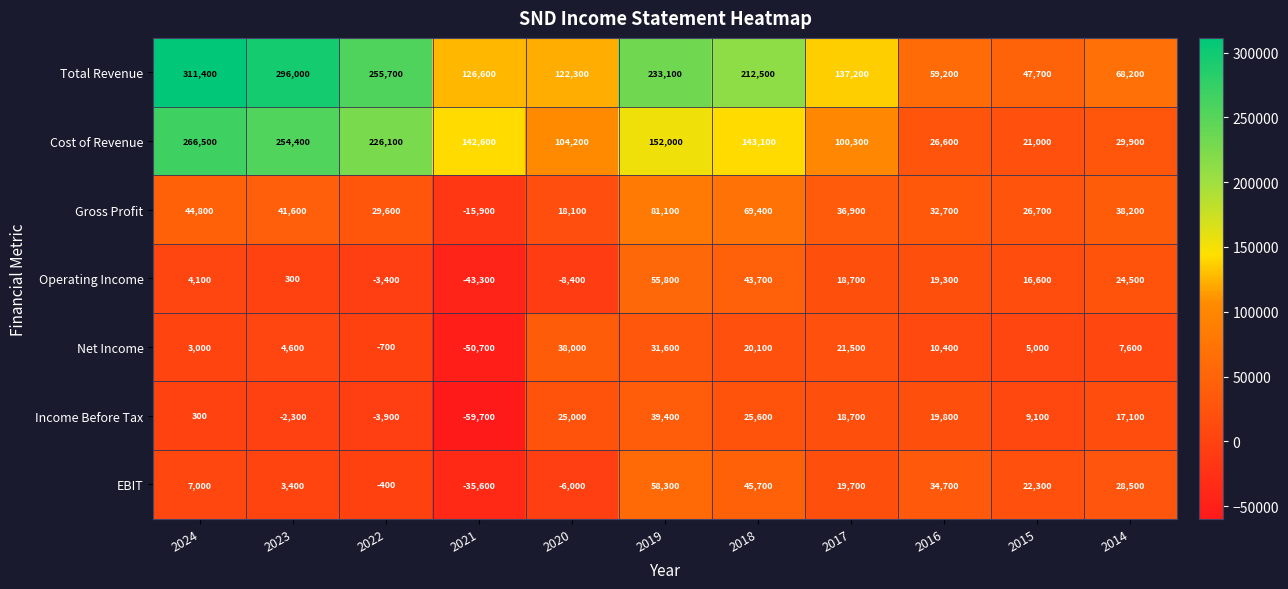

At which category is the sum across all series the highest?

2019